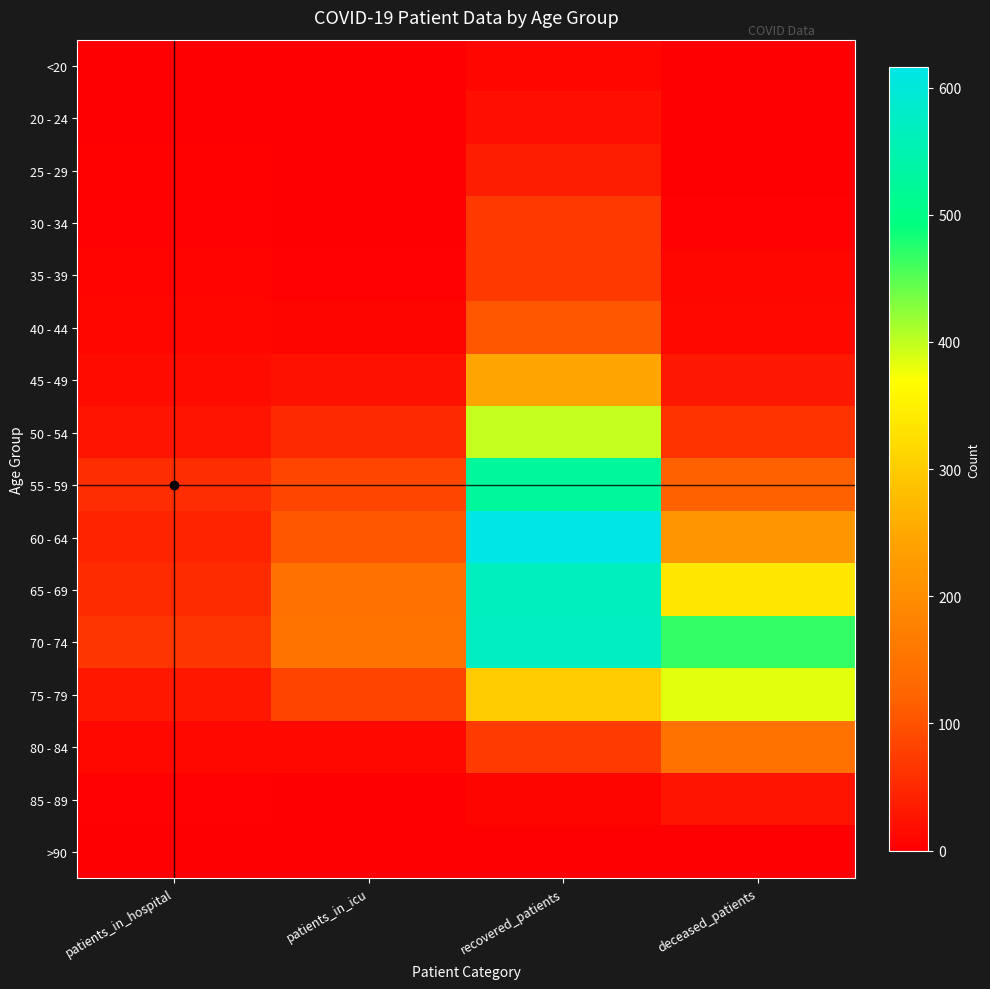

Which has a higher value, patients_in_icu or deceased_patients?

patients_in_icu